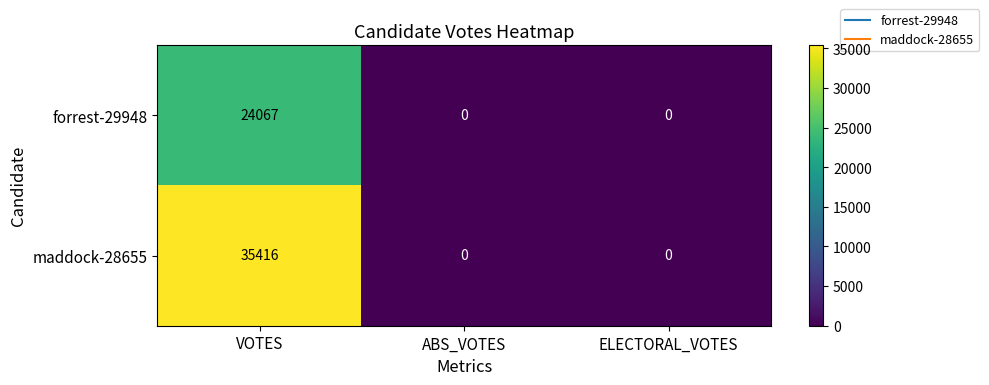

How many distinct data groups are displayed?

2